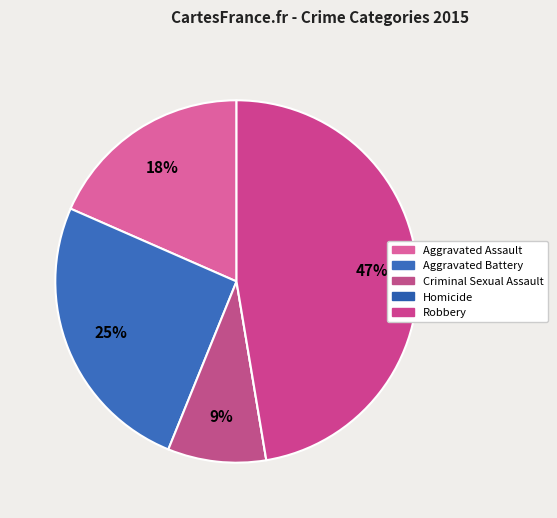

Which category has the biggest portion of the pie?

Robbery